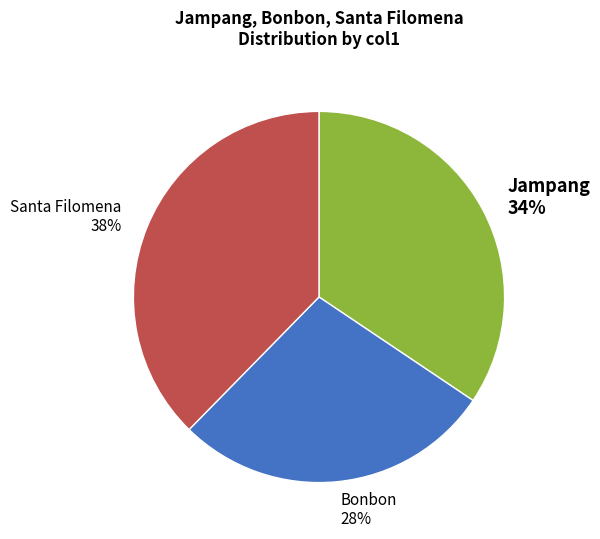

What percentage is the Santa Filomena slice, to the nearest percent?

38%